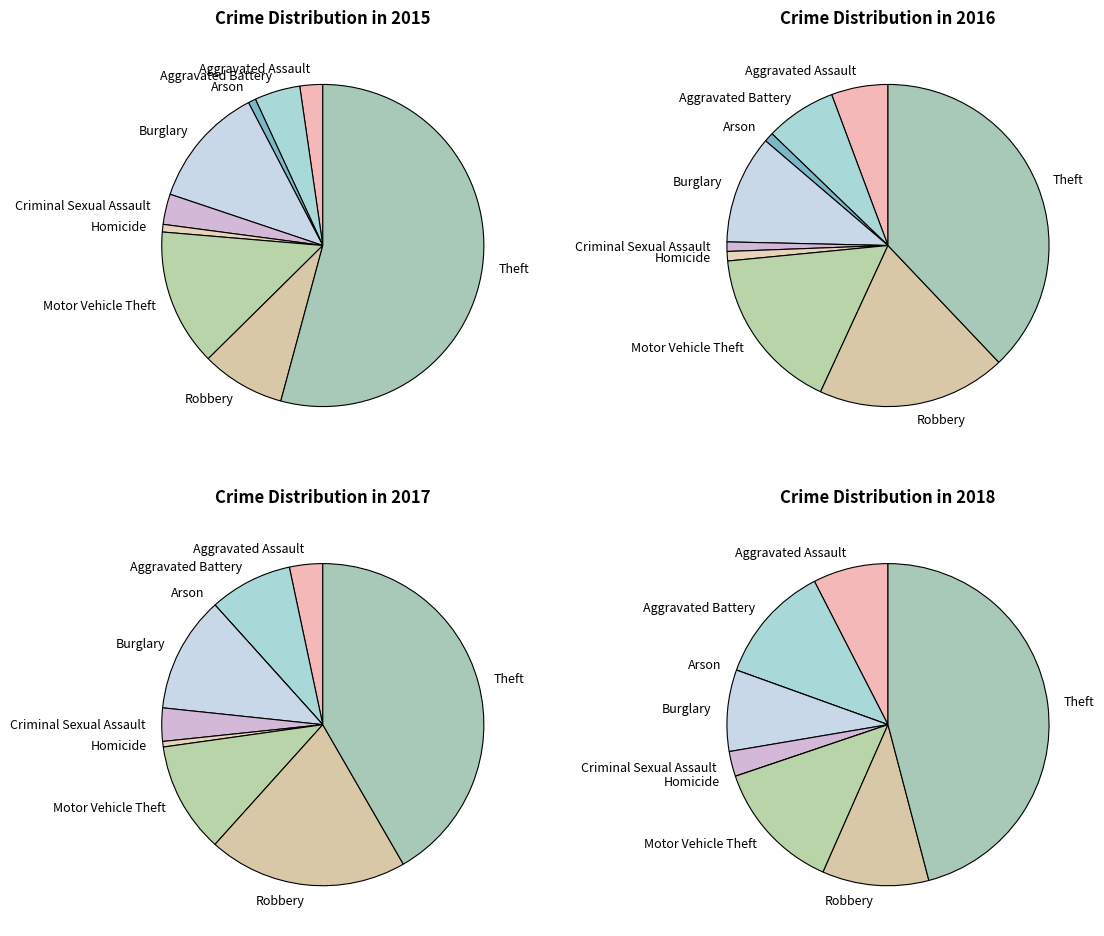

The Theft slice represents 53% of the pie. True or false?

False